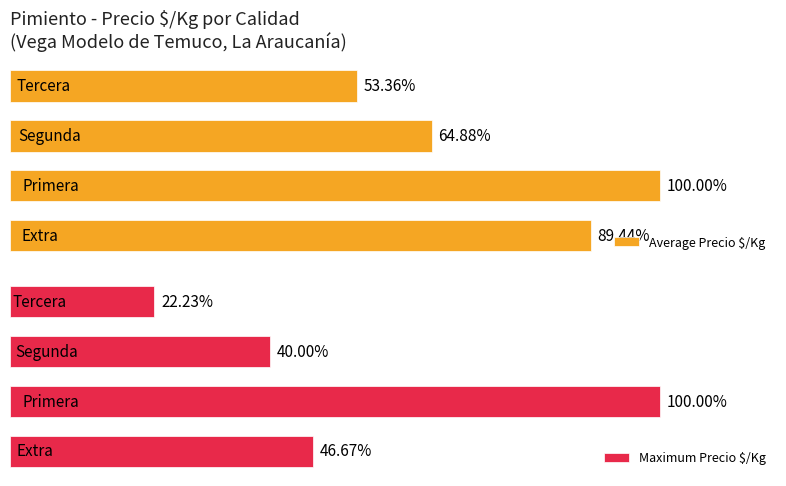

Does the chart contain any negative values?

No